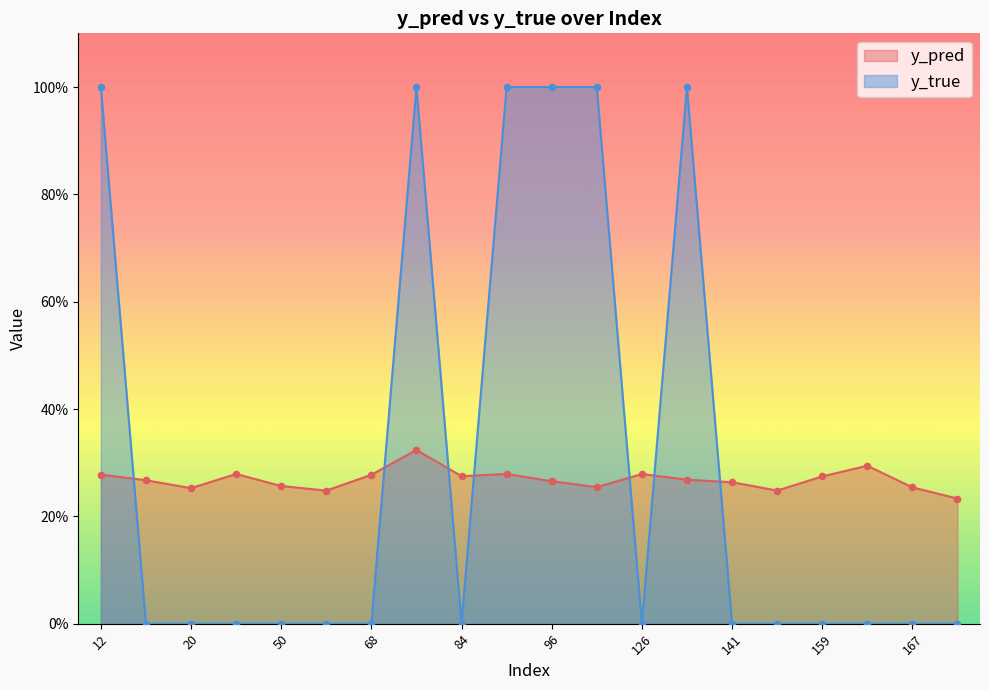

What is the total value across all series at 44?

0.3